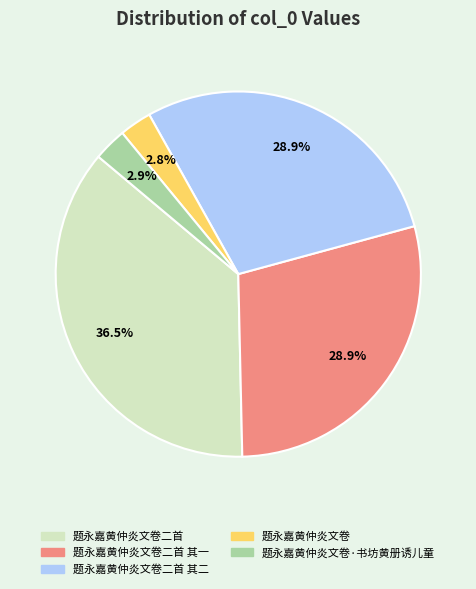

Is there any slice that represents more than half of the pie?

No